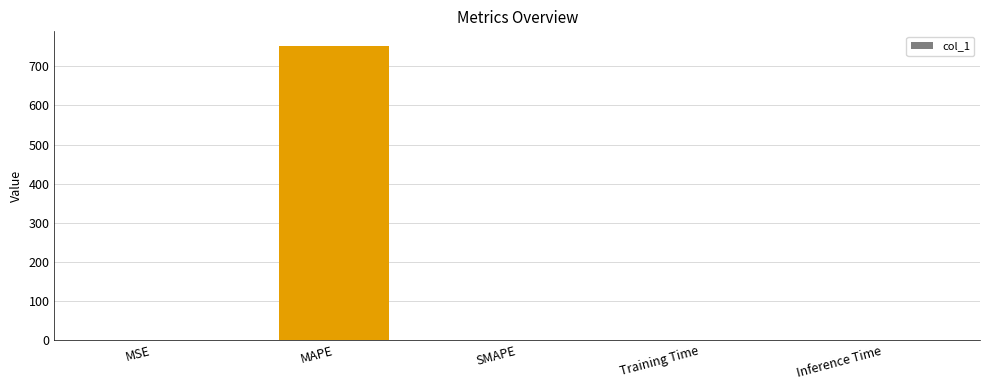

What is the sum of all values?

752.0